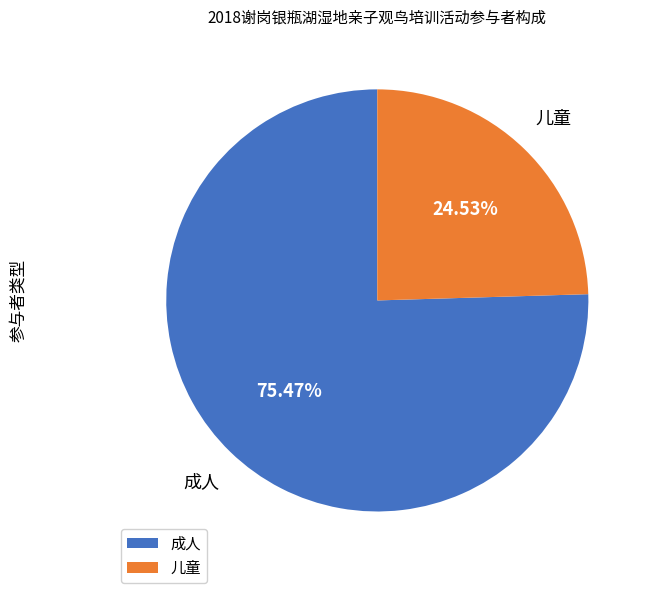

Is 成人 the majority of the pie?

Yes